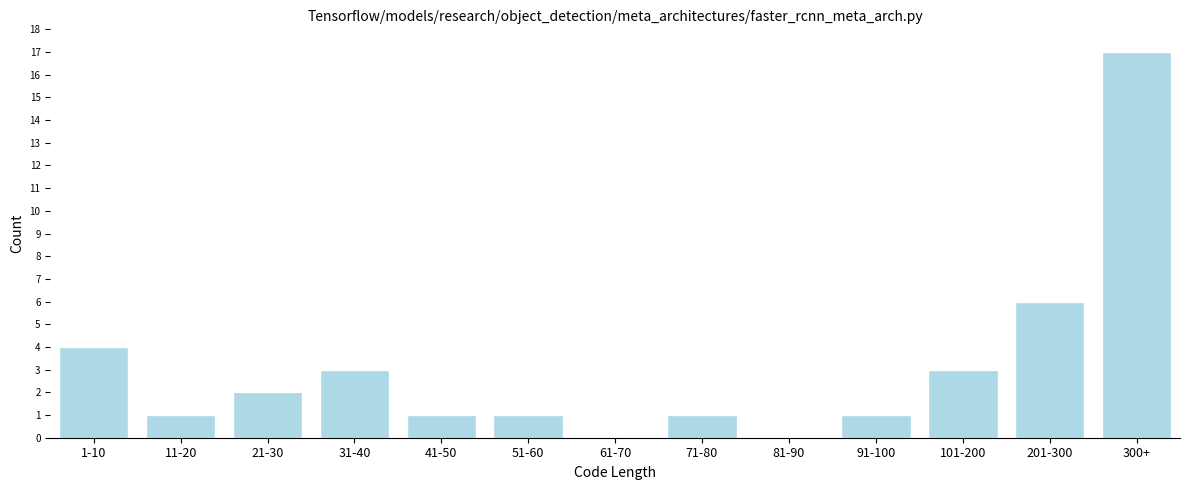

Reading left to right, extract all data points from this chart.

1-10=4	11-20=1	21-30=2	31-40=3	41-50=1	51-60=1	61-70=0	71-80=1	81-90=0	91-100=1	101-200=3	201-300=6	300+=17